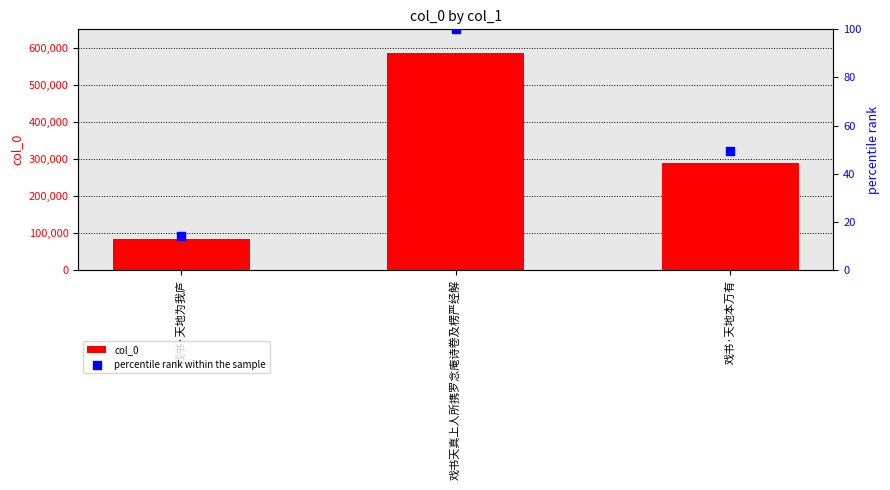

At how many categories does at least one series exceed 345465?

1